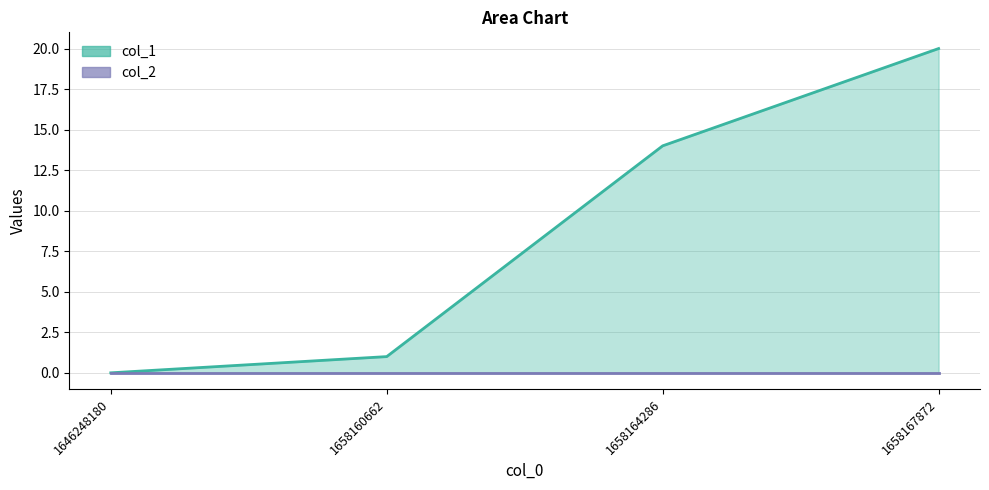

Which series changed the most between 1646248180 and 1658164286?

col_1